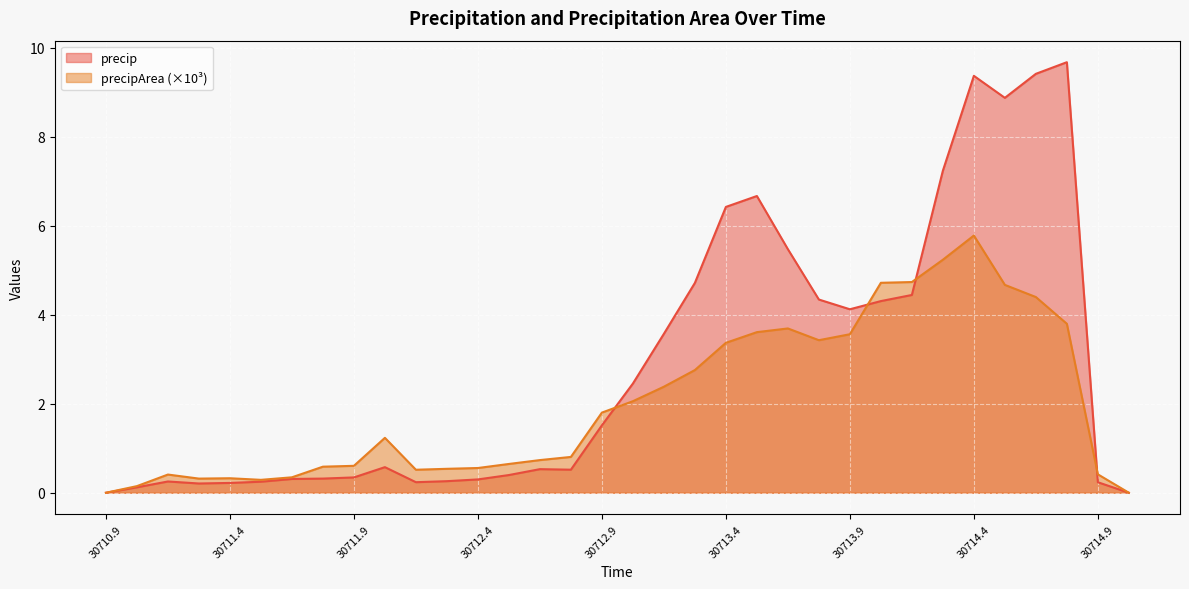

What is the total value across all series at 30711.9?

0.9